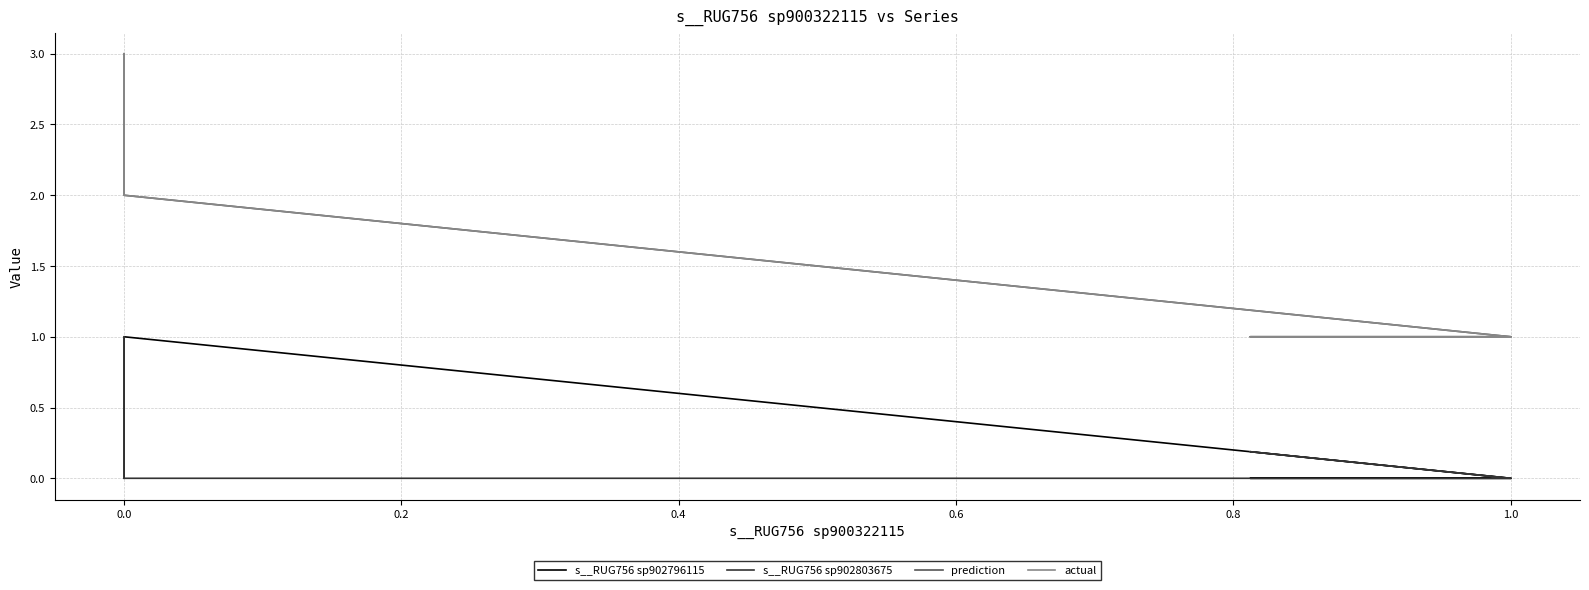

What is the difference between the maximum and minimum values in the s__RUG756 sp902803675 series?

1.0